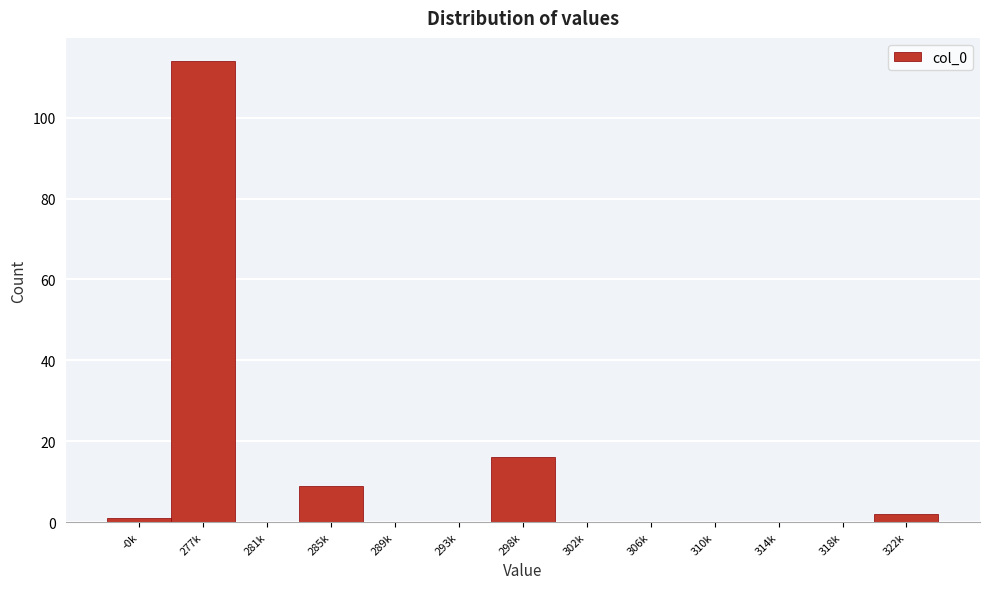

Reading right to left, what are all the values shown in this chart?

322k=2	318k=0	314k=0	310k=0	306k=0	302k=0	298k=16	293k=0	289k=0	285k=9	281k=0	277k=114	-0k=1